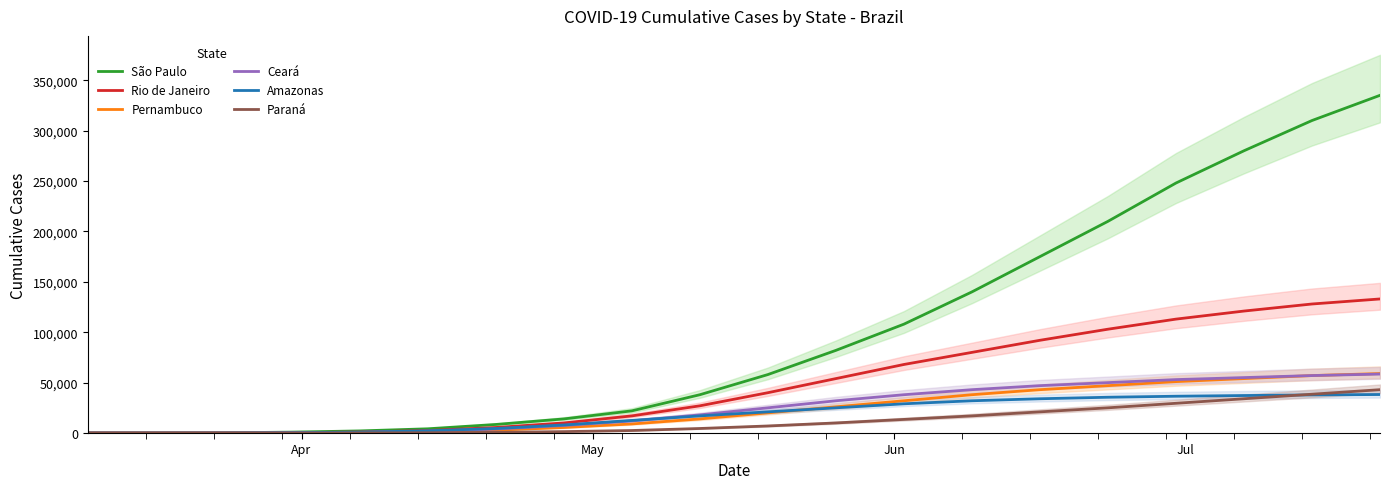

What are all the series names shown in the legend?

São Paulo, Rio de Janeiro, Pernambuco, Ceará, Amazonas, Paraná